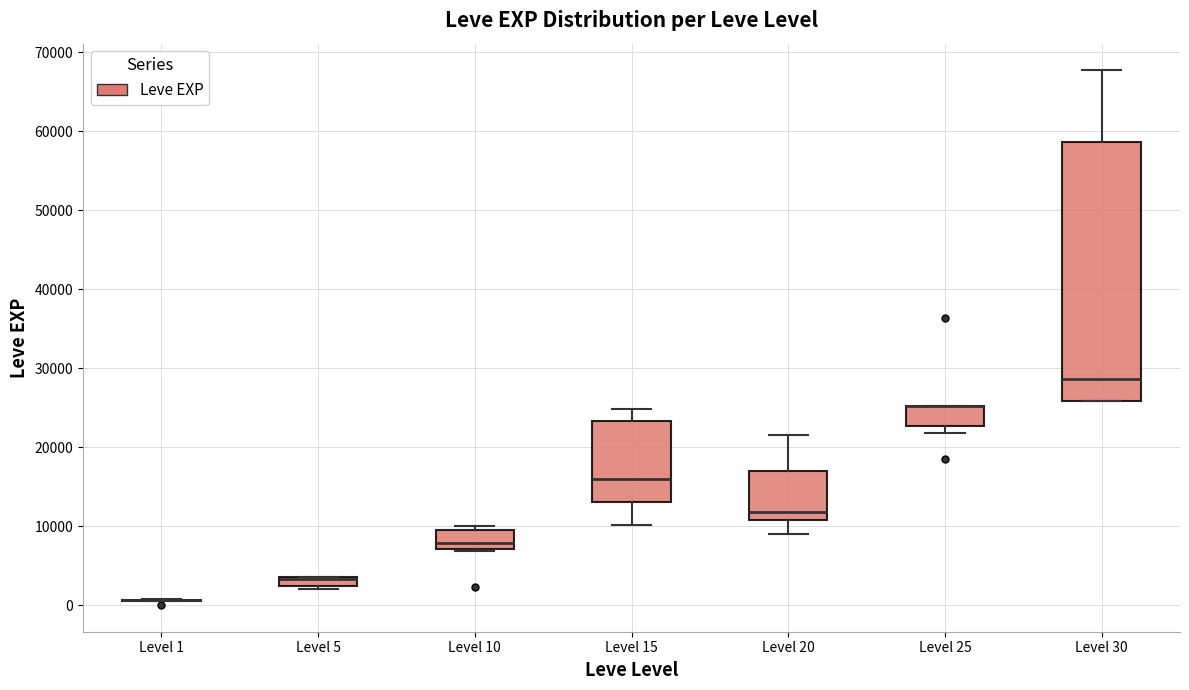

Which box is the tallest, from its lower edge to its upper edge?

Level 30